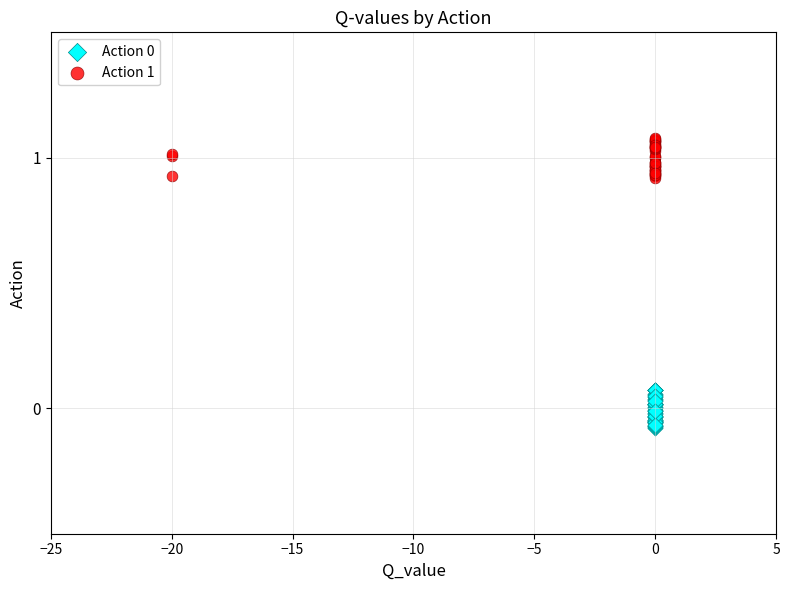

Which series reaches the maximum Y coordinate?

Action 1